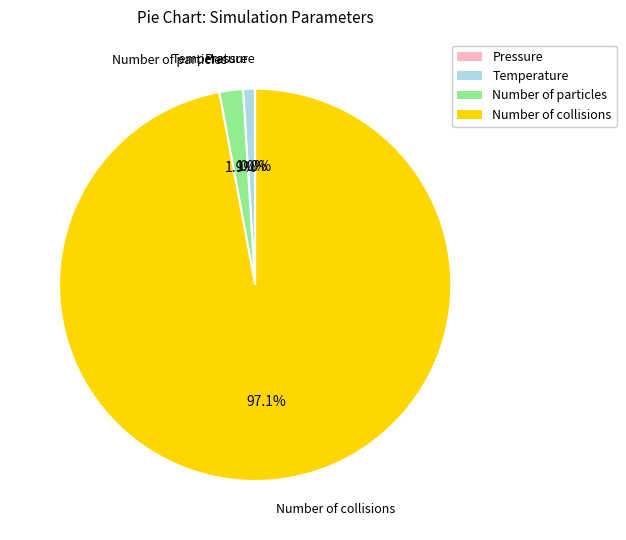

To the nearest percent, what is the combined percentage of Number of collisions and Number of particles?

99%